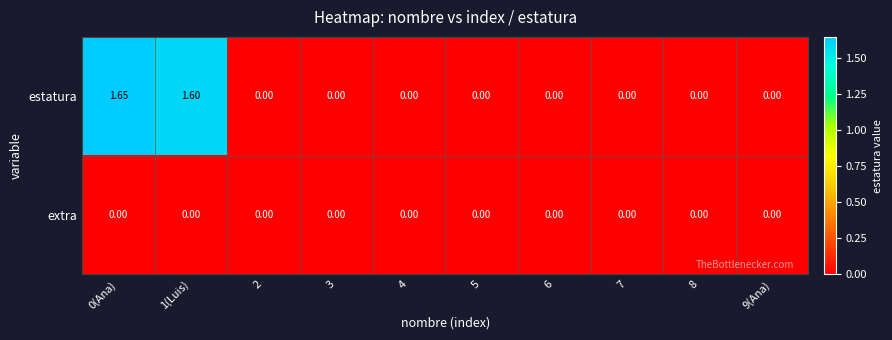

Between 0(Ana) and 7, which series saw the biggest shift?

estatura